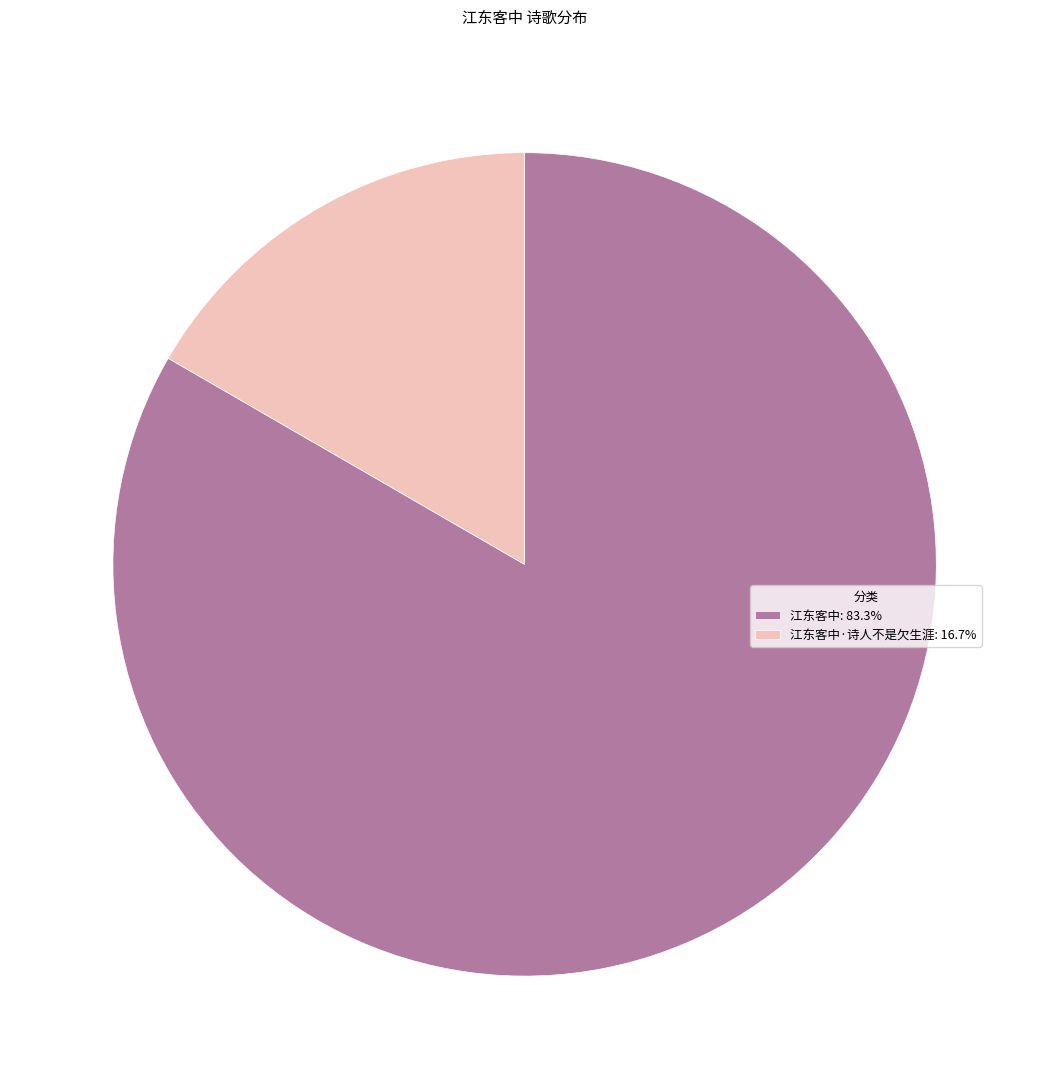

How many slices are in this pie chart?

2